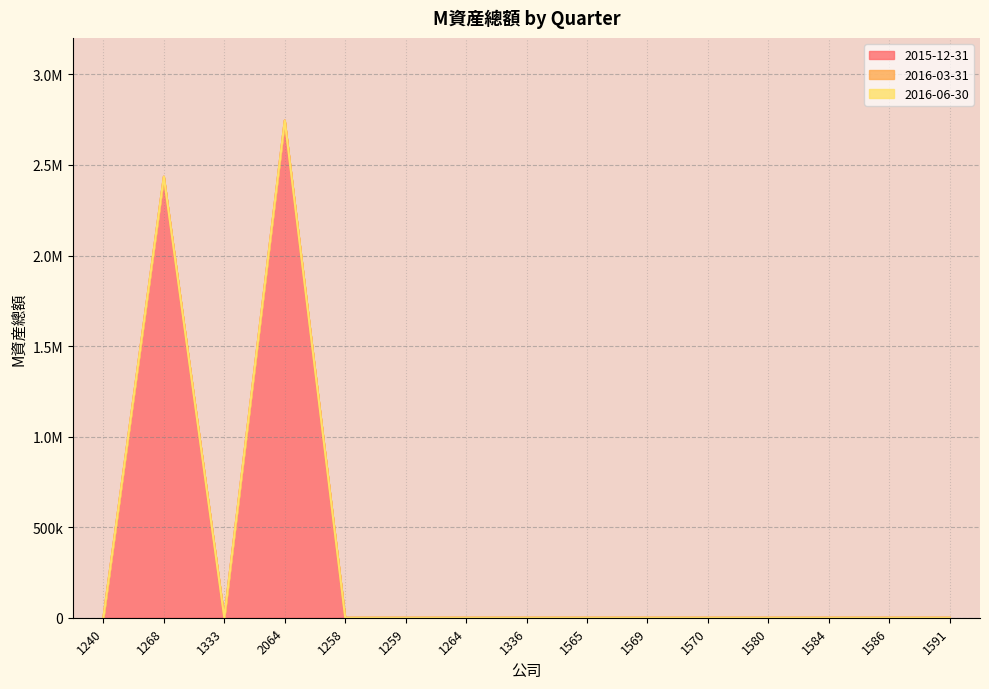

True or false: 2016-06-30 and 2015-12-31 intersect in this chart.

False